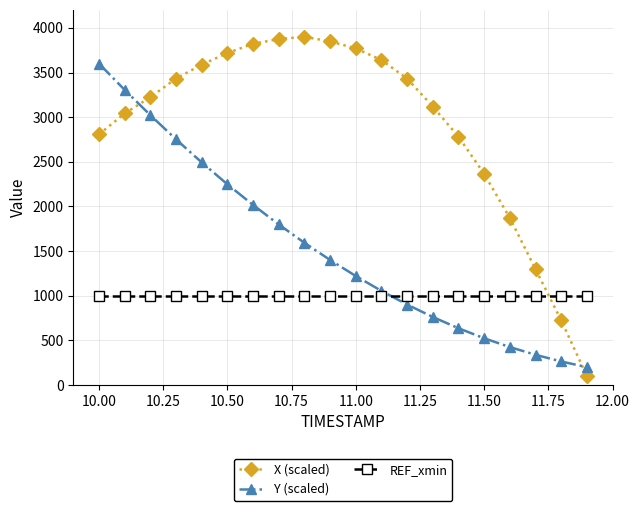

What is the sum of all X (scaled) values?

58349.3